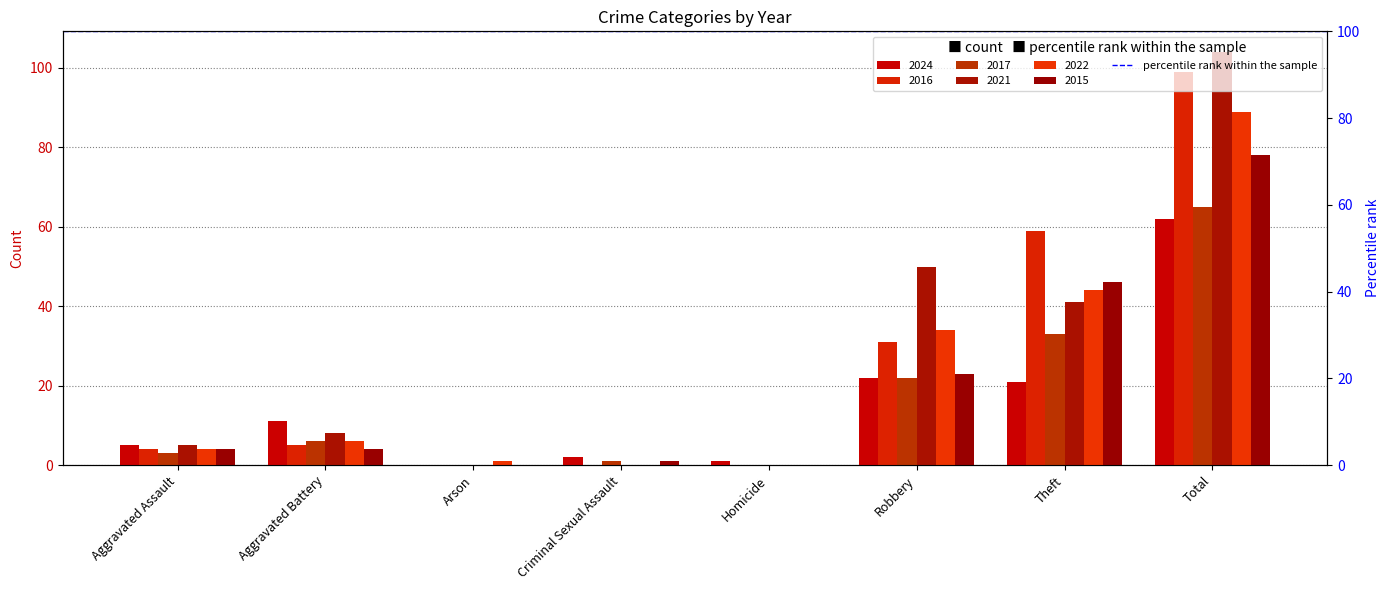

What is the total value across all series at Criminal Sexual Assault?

4